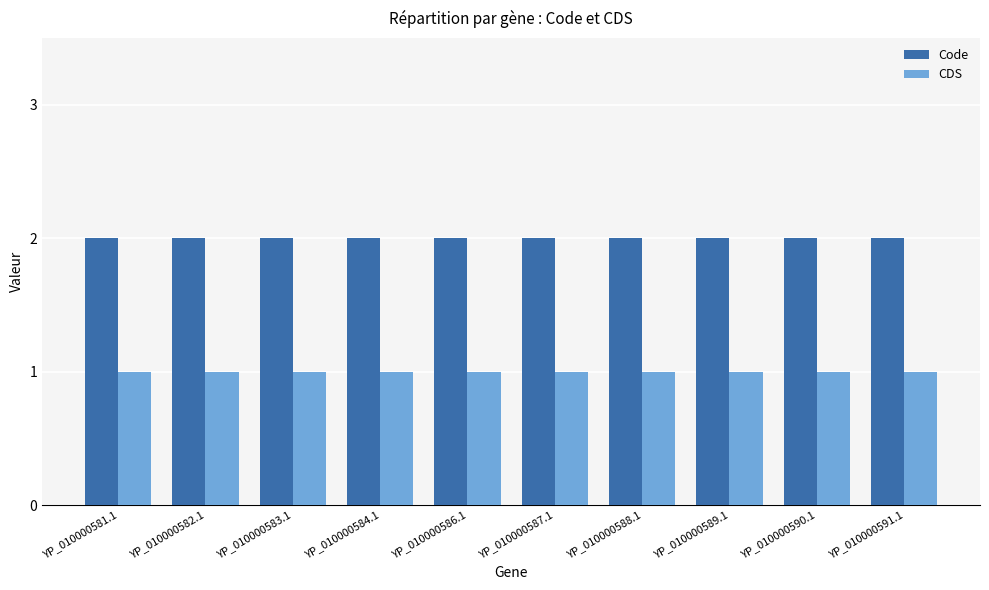

Is it true that CDS equals 1 at YP_010000590.1?

True